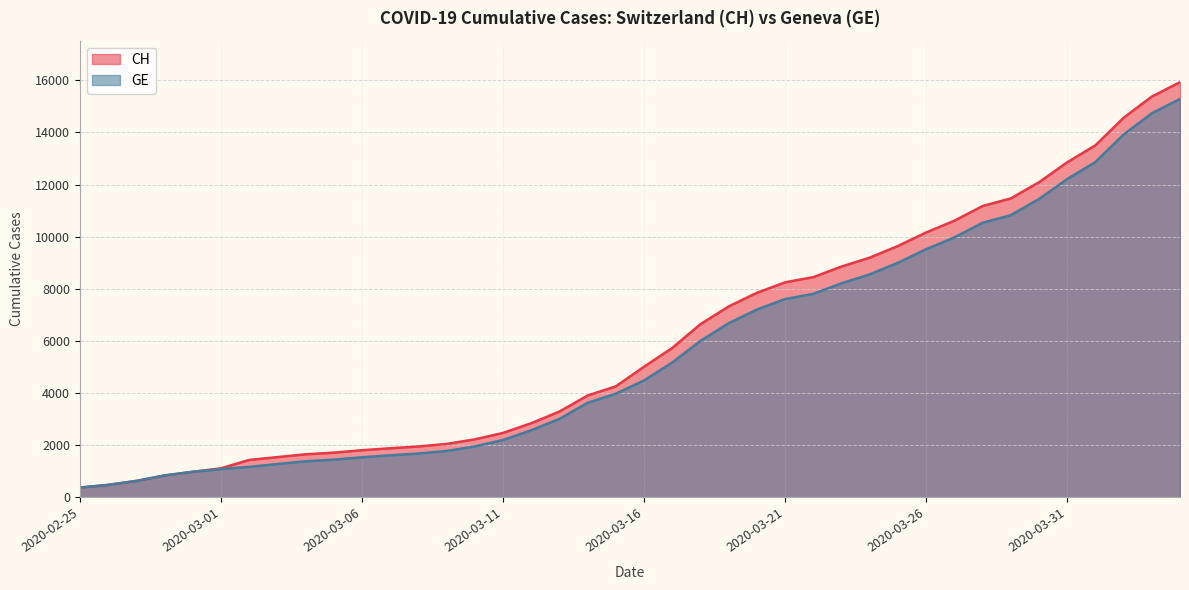

Reading left to right, extract all data points from this chart.

CH: 375	479	630	840	981	1113	1436	1544	1652	1715	1809	1885	1952	2051	2226	2472	2845	3291	3908	4259	5012	5731	6644	7323	7847	8249	8449	8855	9196	9642	10162	10613	11175	11467	12086	12852	13505	14561	15375	15926
GE: 375	479	630	840	981	1083	1171	1278	1384	1447	1538	1614	1681	1780	1955	2201	2574	3010	3627	3978	4485	5174	6002	6681	7205	7607	7807	8213	8554	9000	9520	9971	10533	10825	11444	12210	12863	13919	14733	15284